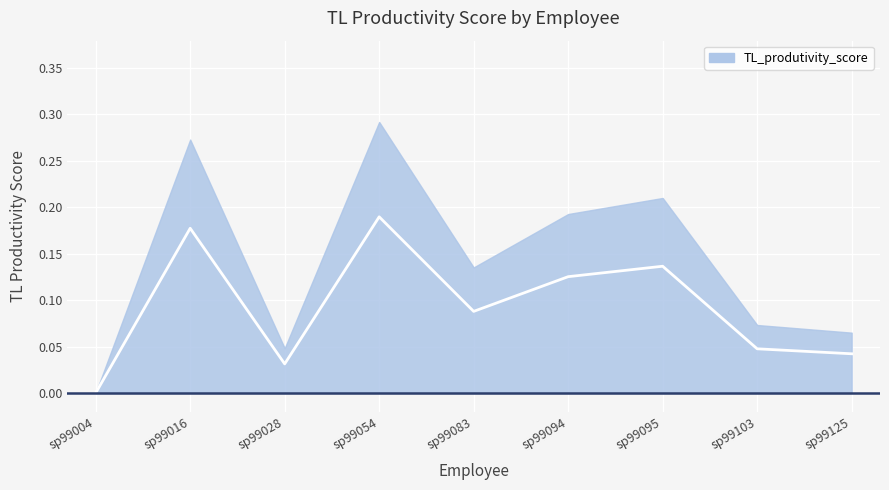

What is the difference between the maximum and minimum values?

0.2